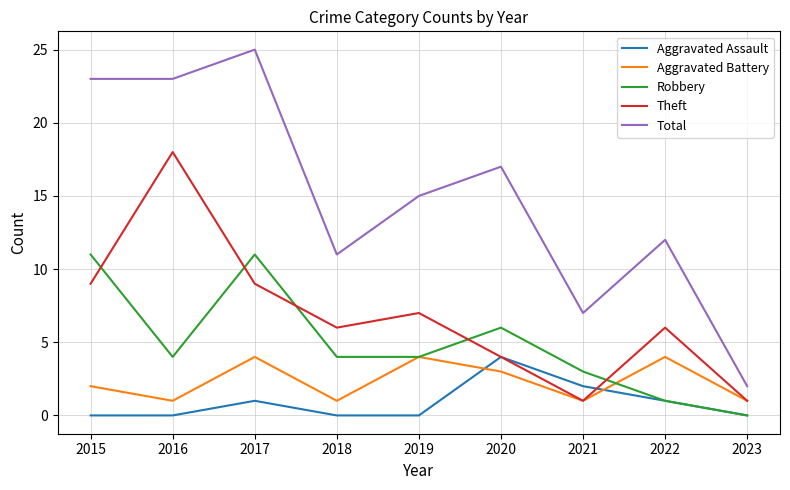

How many lines are shown in the chart?

5